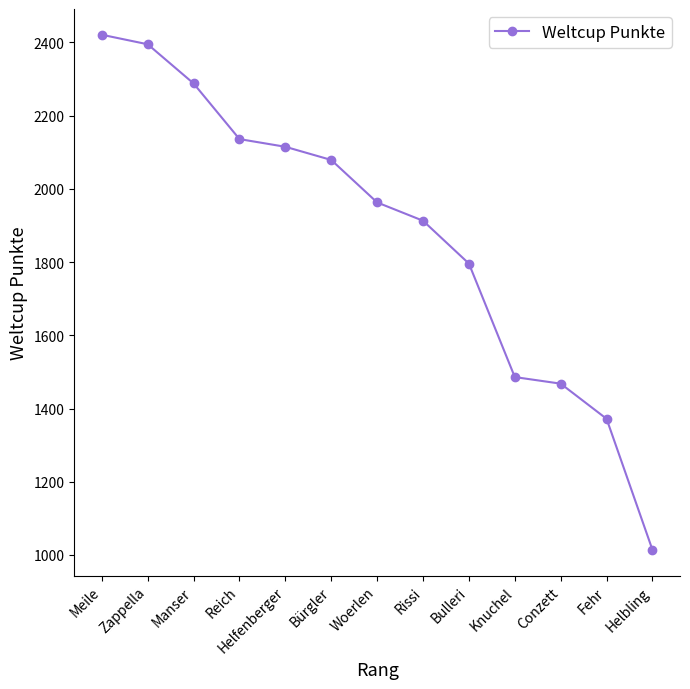

What is the approximate value at Fehr, to the nearest 100?

1400